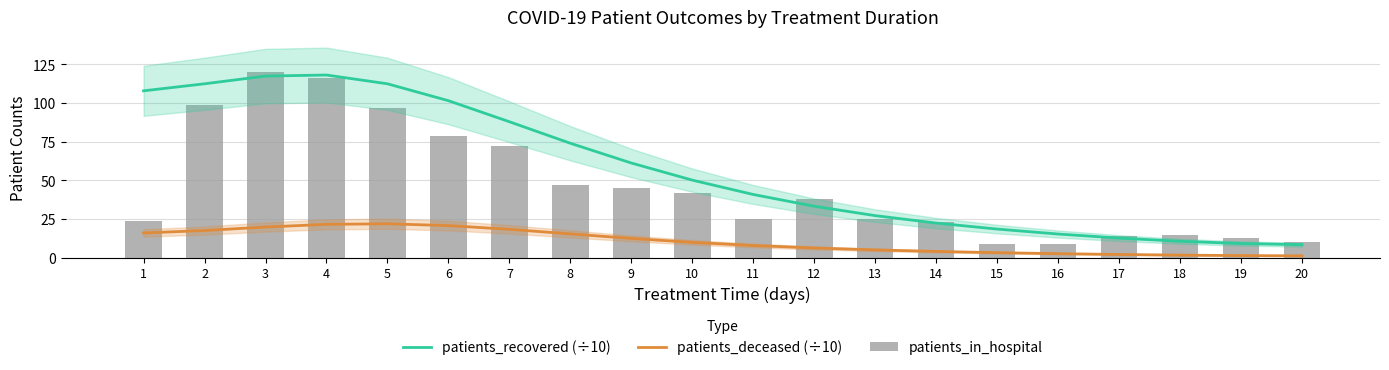

What is the sum of all patients_deceased (÷10) values?

209.5